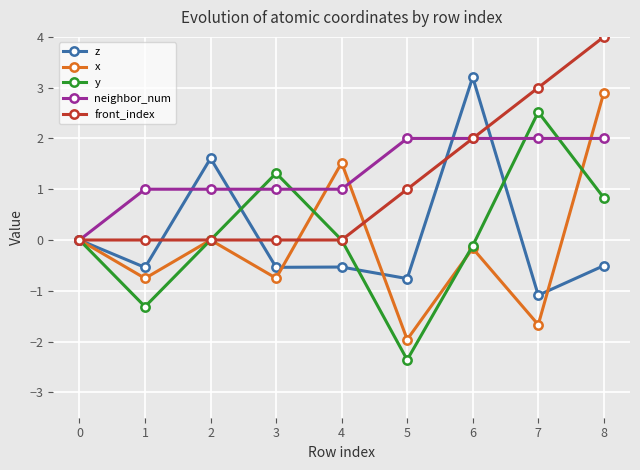

Does the chart have visible grid lines?

Yes